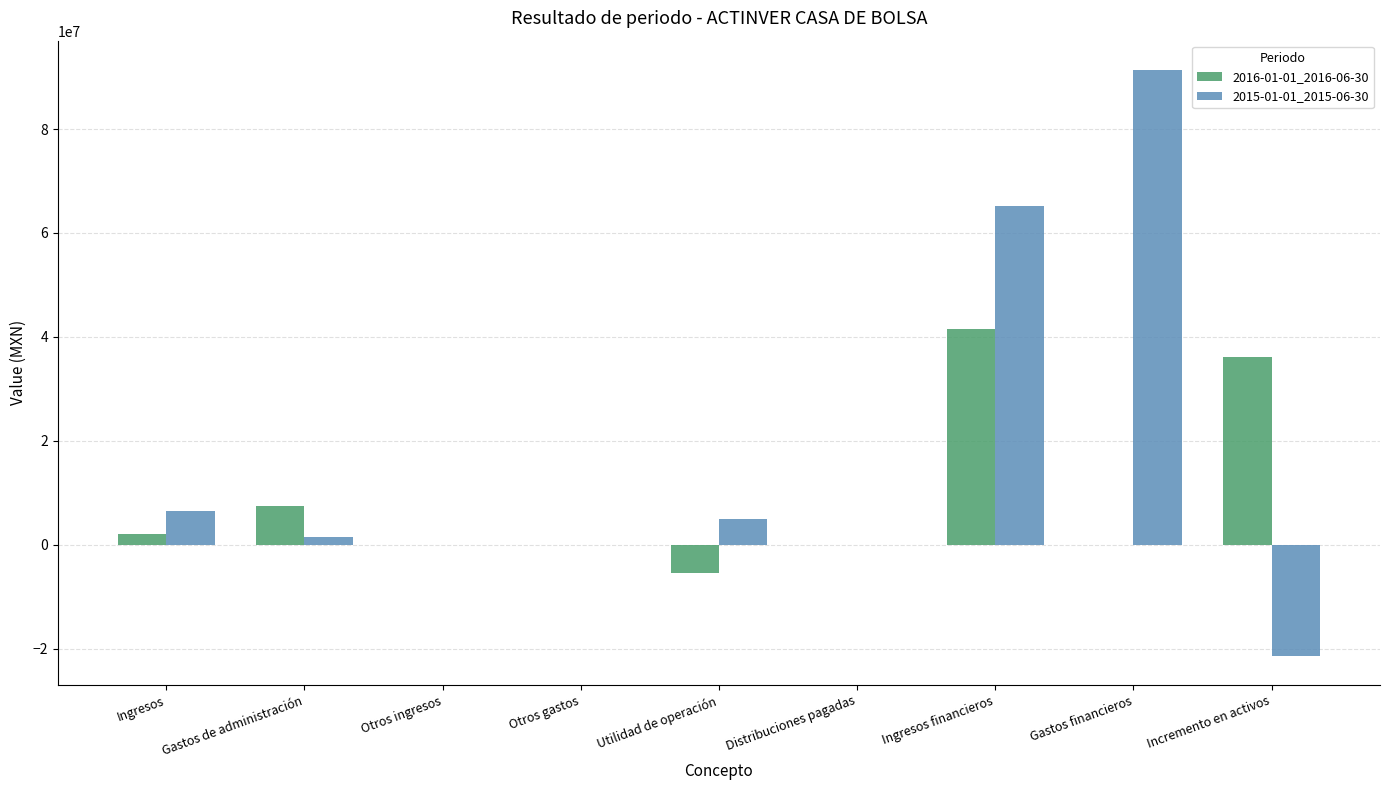

The value of 2015-01-01_2015-06-30 at Otros gastos is 41705830. True or false?

False